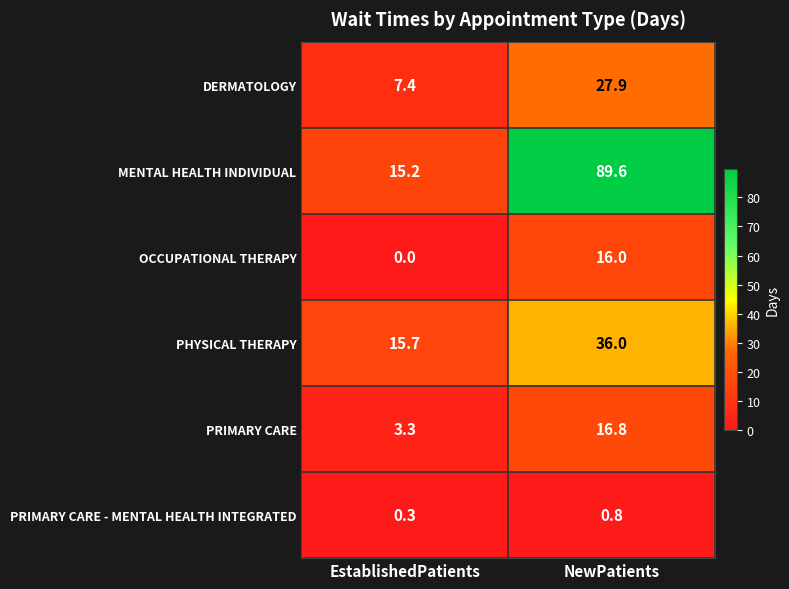

Which series has the widest spread of values?

MENTAL HEALTH INDIVIDUAL